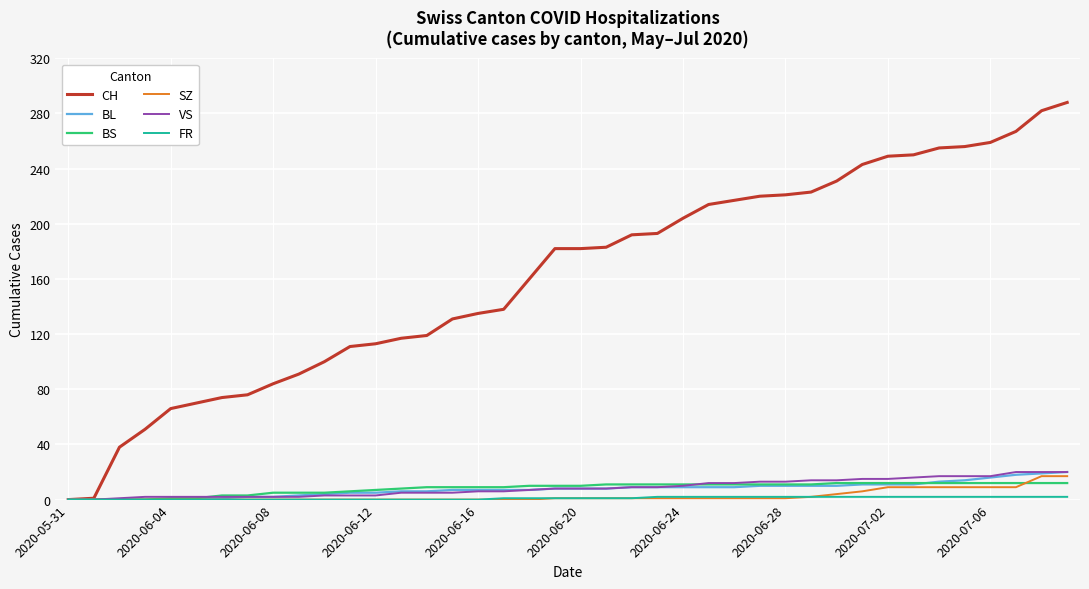

What is the highest value of the BS series?

12